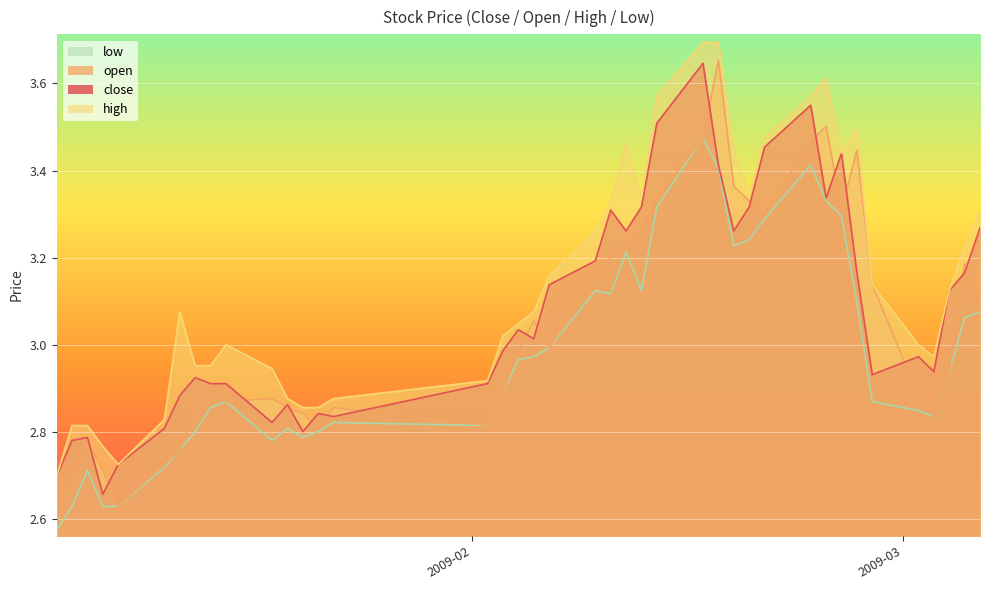

How many lines are shown in the chart?

4